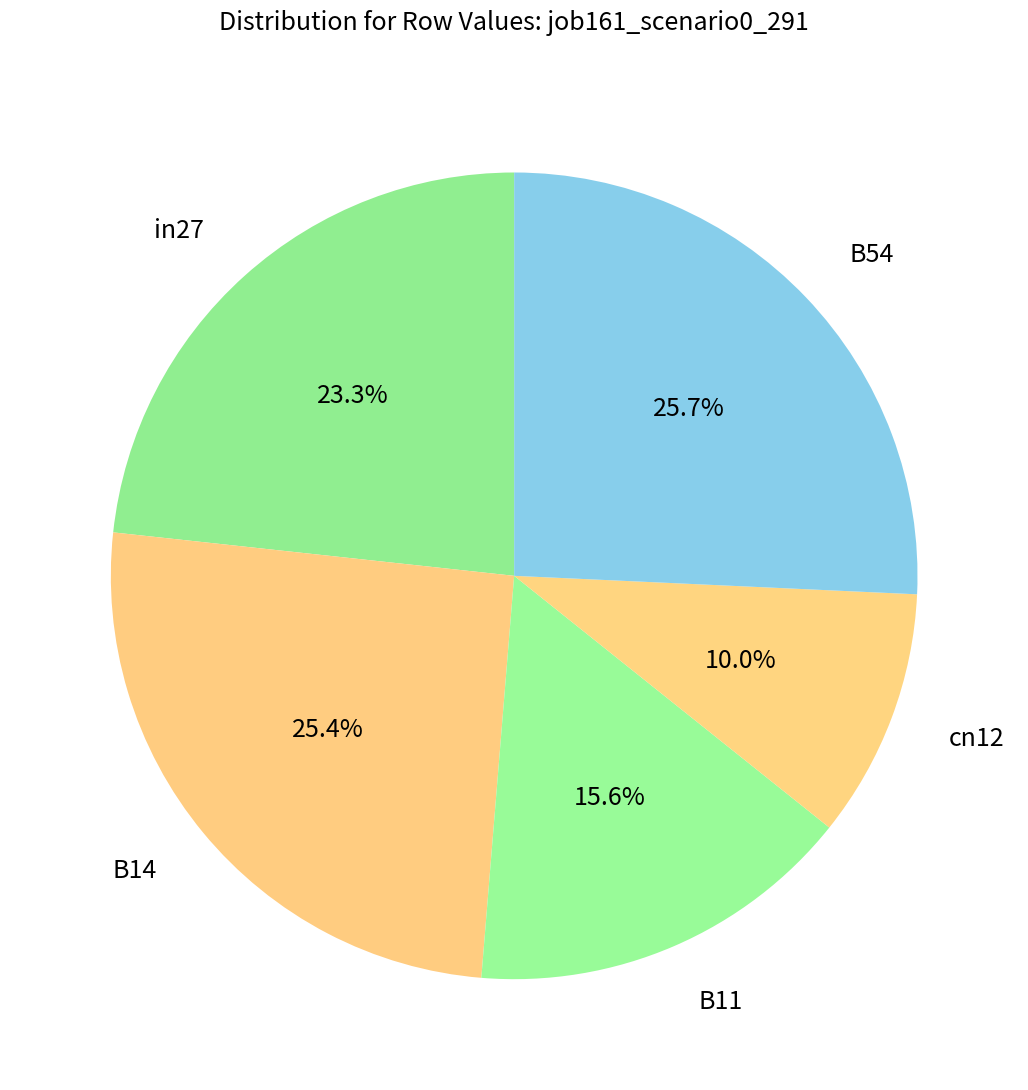

To the nearest percent, what is the difference between the largest and smallest slice percentages?

16%